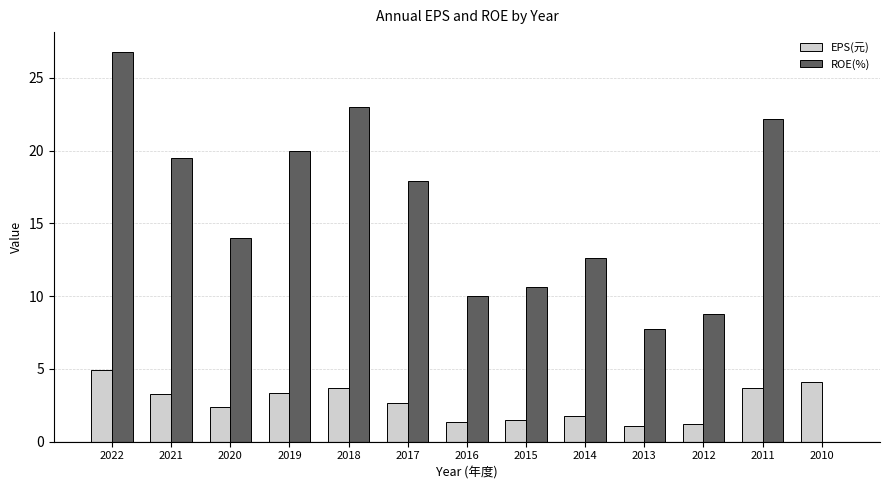

The ROE(%) series shows 20.0 at 2019. True or false?

True